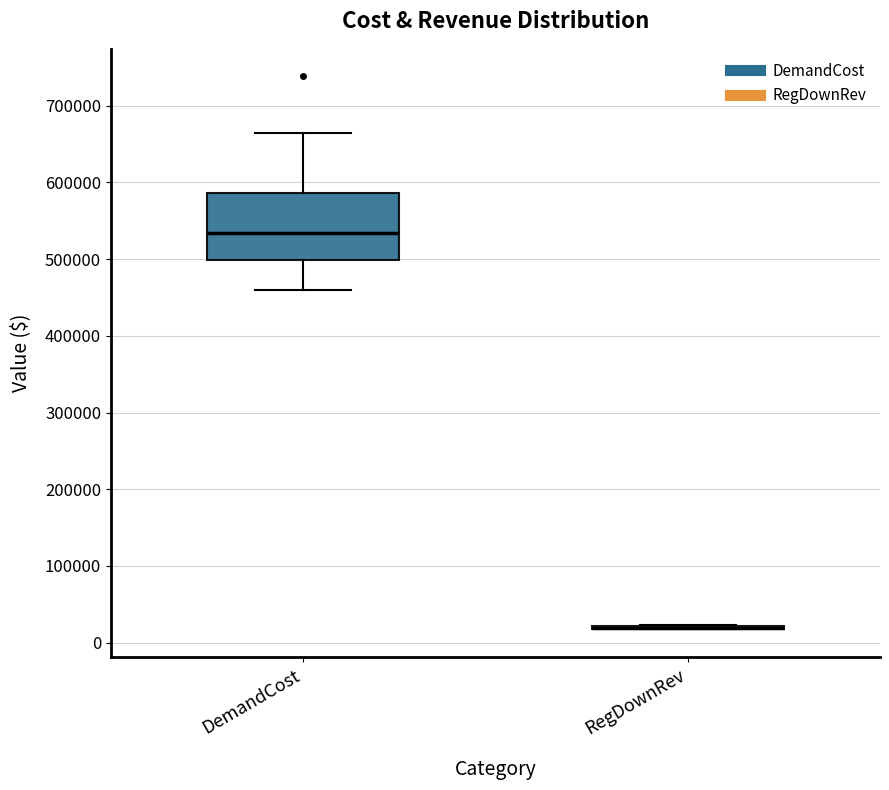

Reading left to right, read every box against the y-axis: the position of its median line, the range the box covers, and the ends of its whiskers. The values are not printed on the chart, so give them approximately, as read against the axis.

DemandCost: median 530000, box 500000 to 590000, whiskers 460000 to 660000
RegDownRev: box collapsed to a line at 20000, whiskers 20000 to 20000